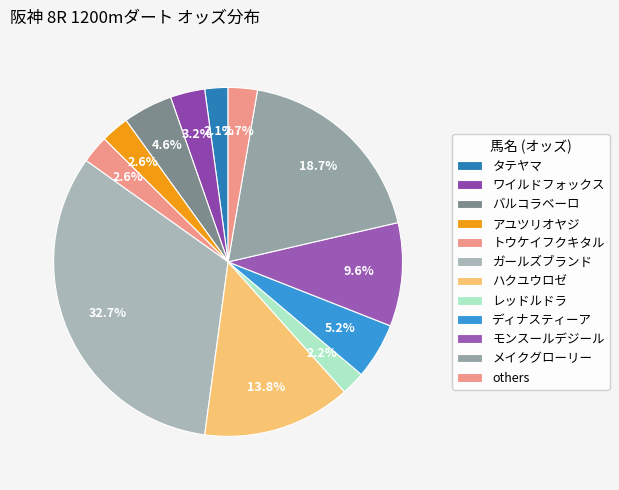

How many slices are in this pie chart?

12